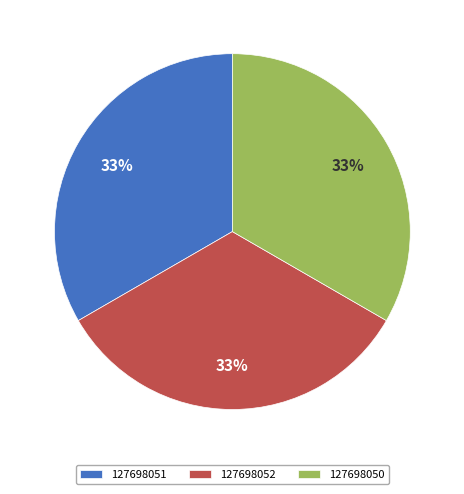

To the nearest percent, what is the combined percentage of 127698052 and 127698051?

67%